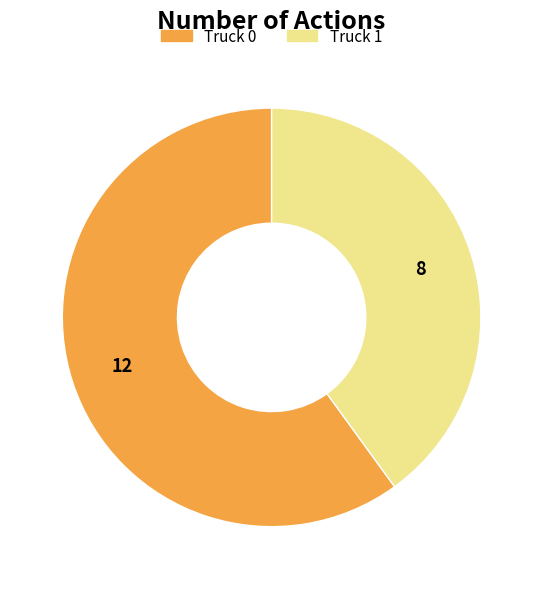

Do Truck 1 and Truck 0 together represent more than half of the pie?

Yes